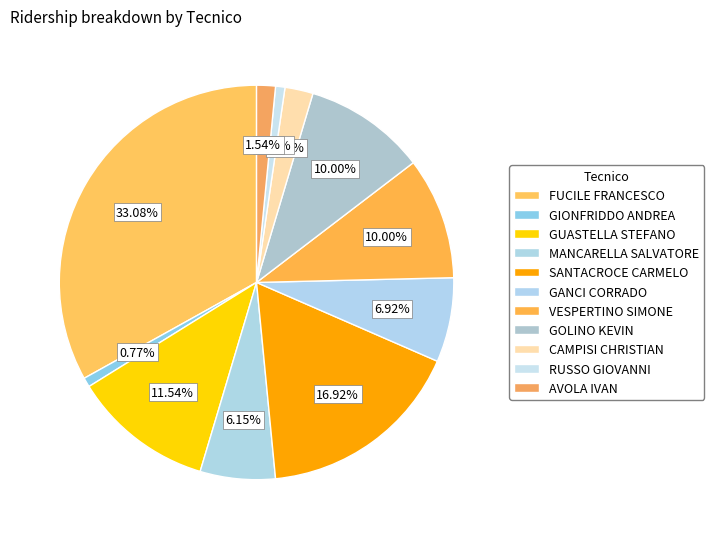

Between GIONFRIDDO ANDREA and RUSSO GIOVANNI, which is larger?

GIONFRIDDO ANDREA